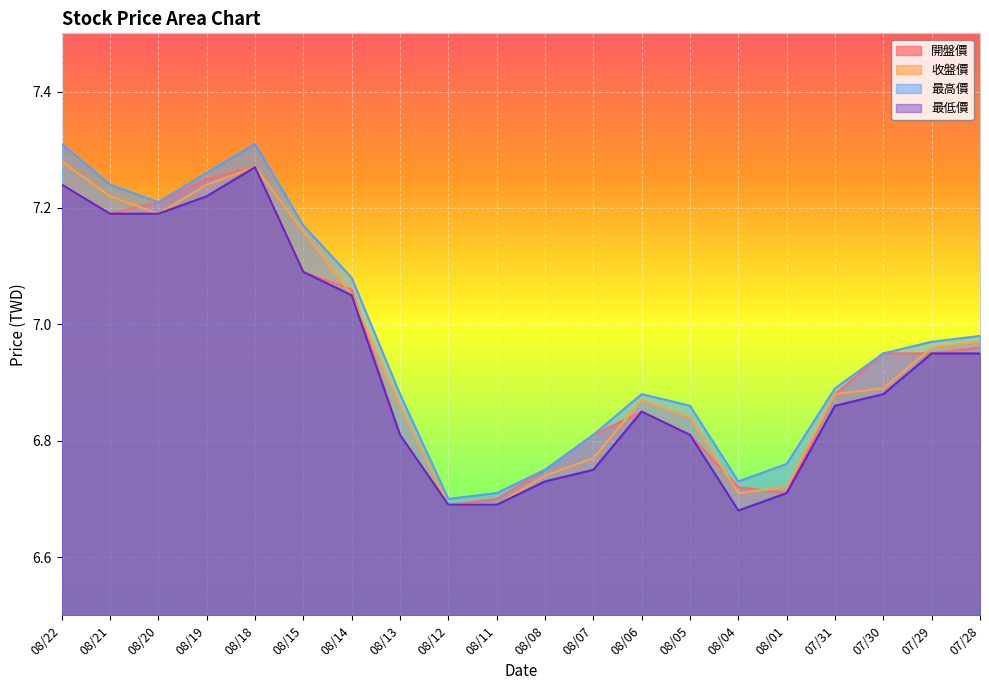

Which category has the lowest value in the 最高價 series?

08/12